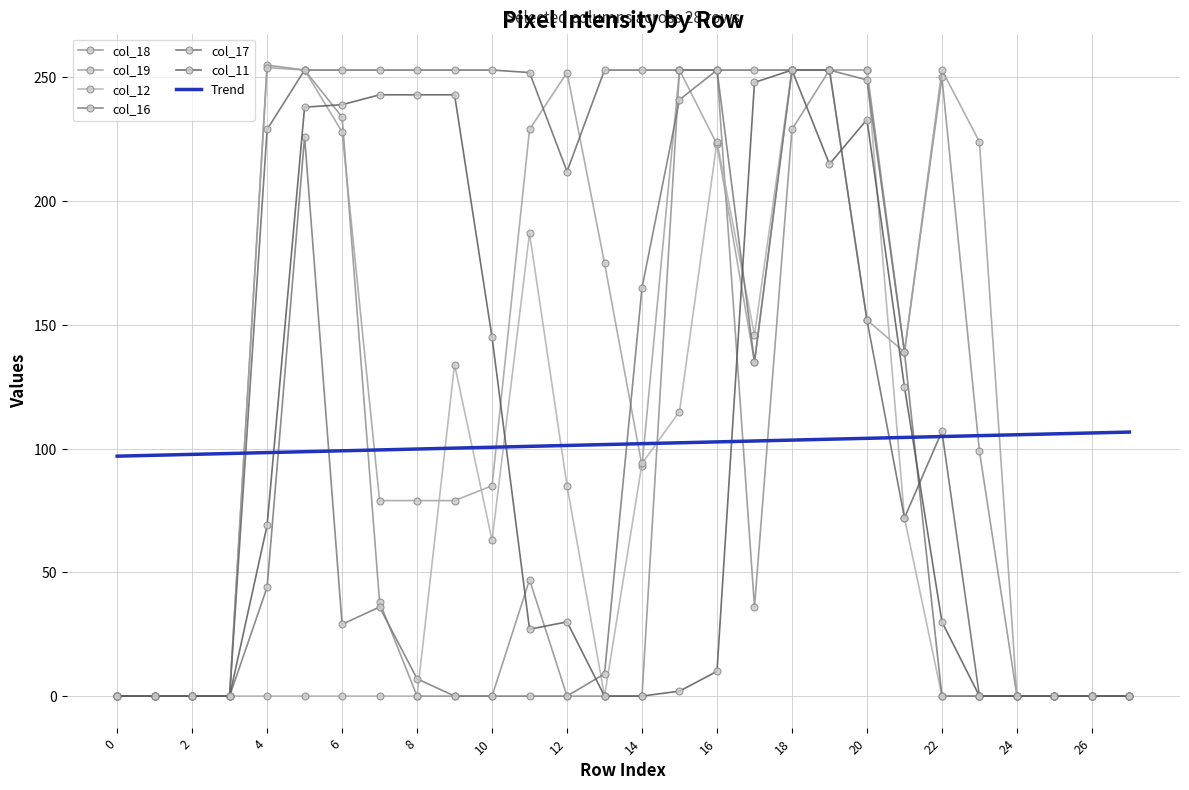

In col_19, how many points are higher than both neighbors (excluding endpoints)?

4